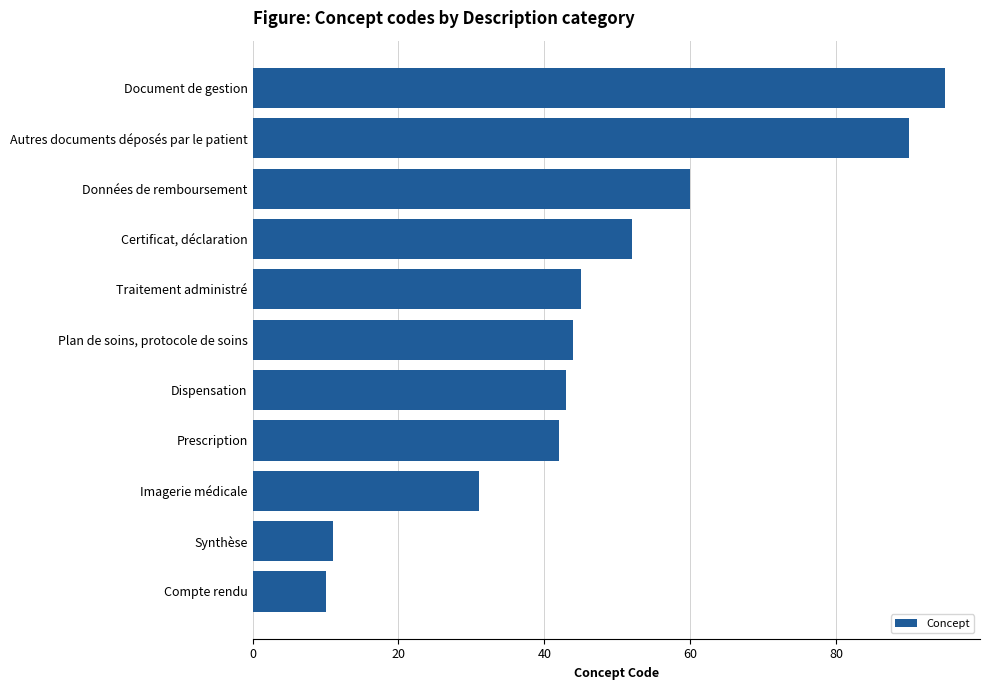

Which label corresponds to the largest value in the chart?

Document de gestion